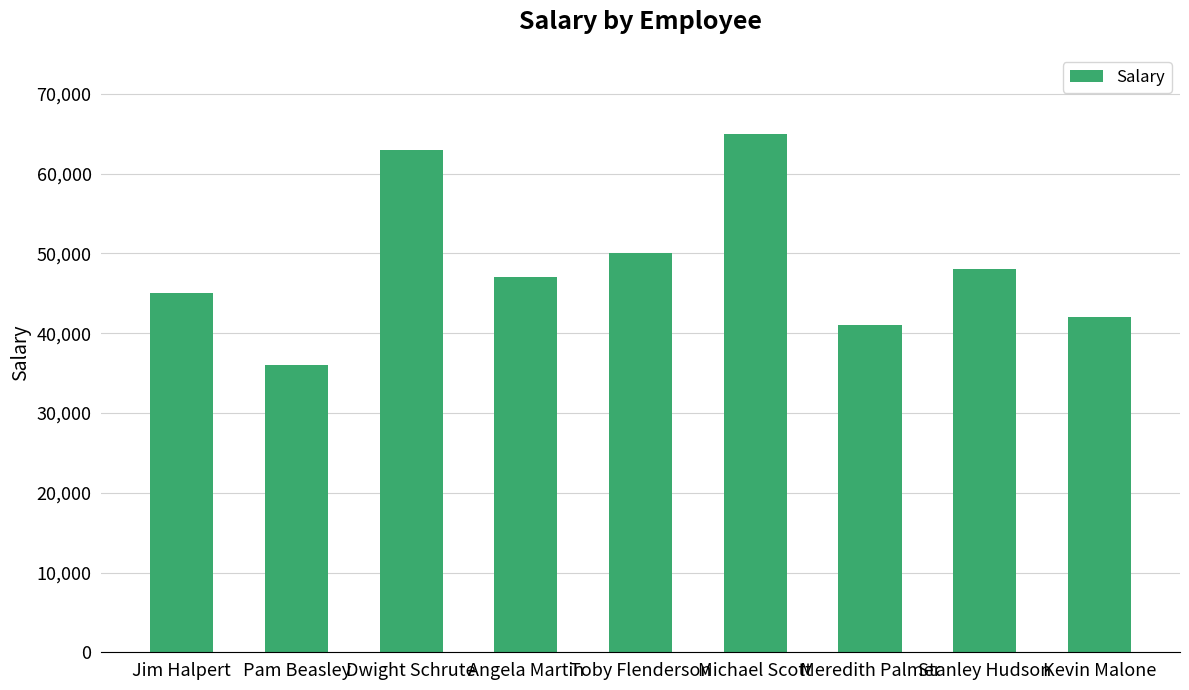

Is it true that the value at Dwight Schrute is 89254?

False